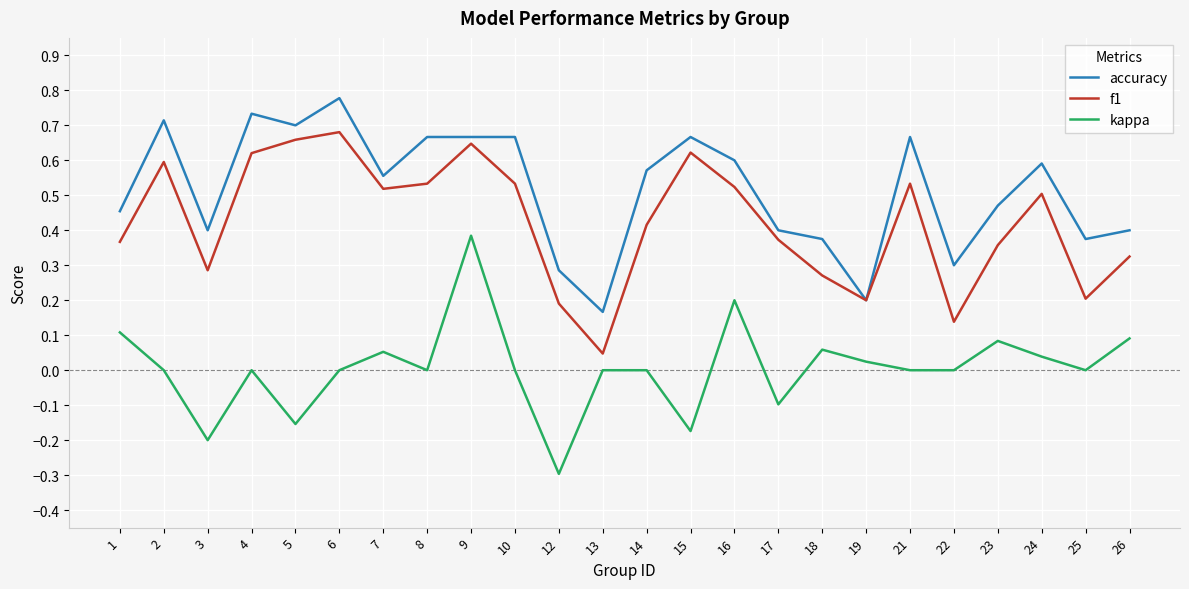

Rank the series at 1 from highest to lowest value.

accuracy, f1, kappa